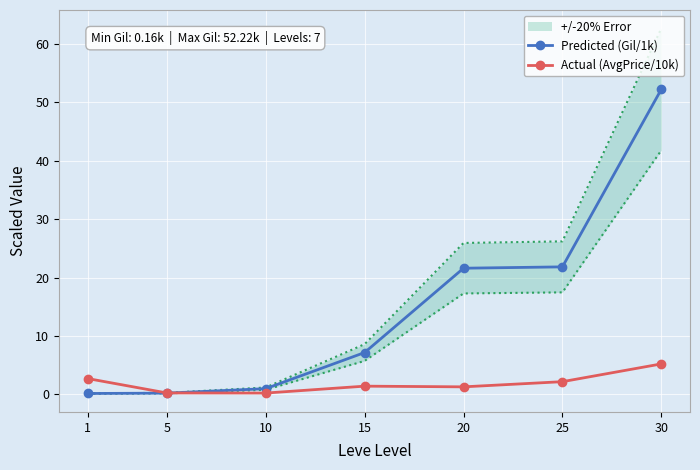

Is this an area chart (filled region under the line)?

No